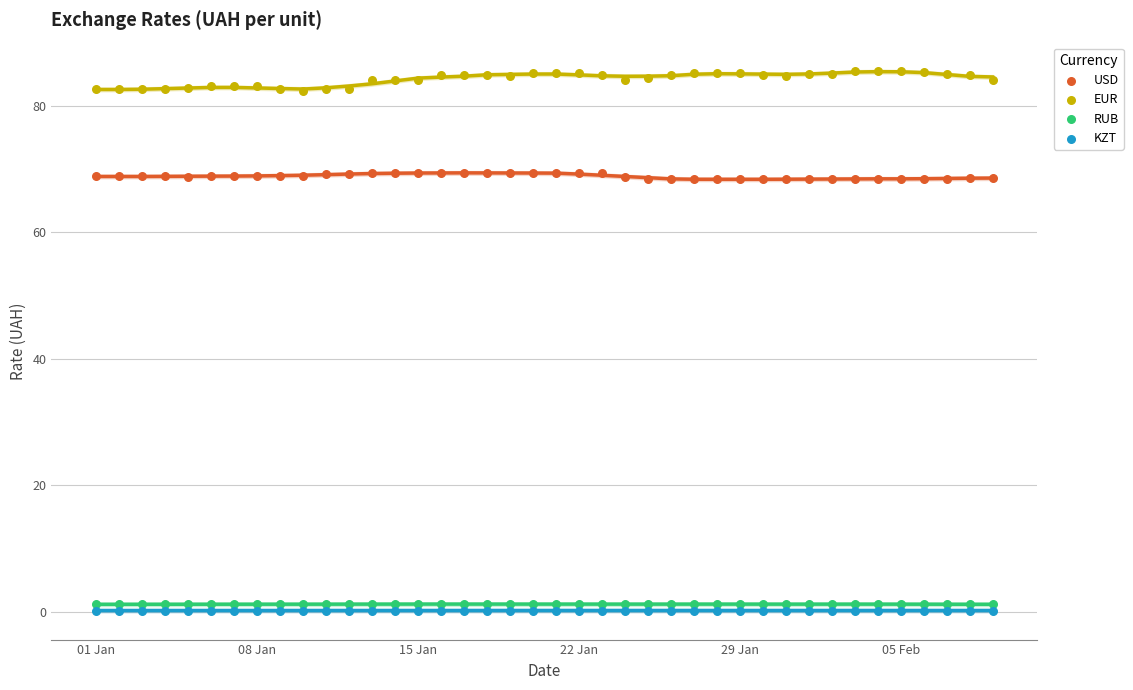

Which series reaches the minimum Y coordinate?

KZT